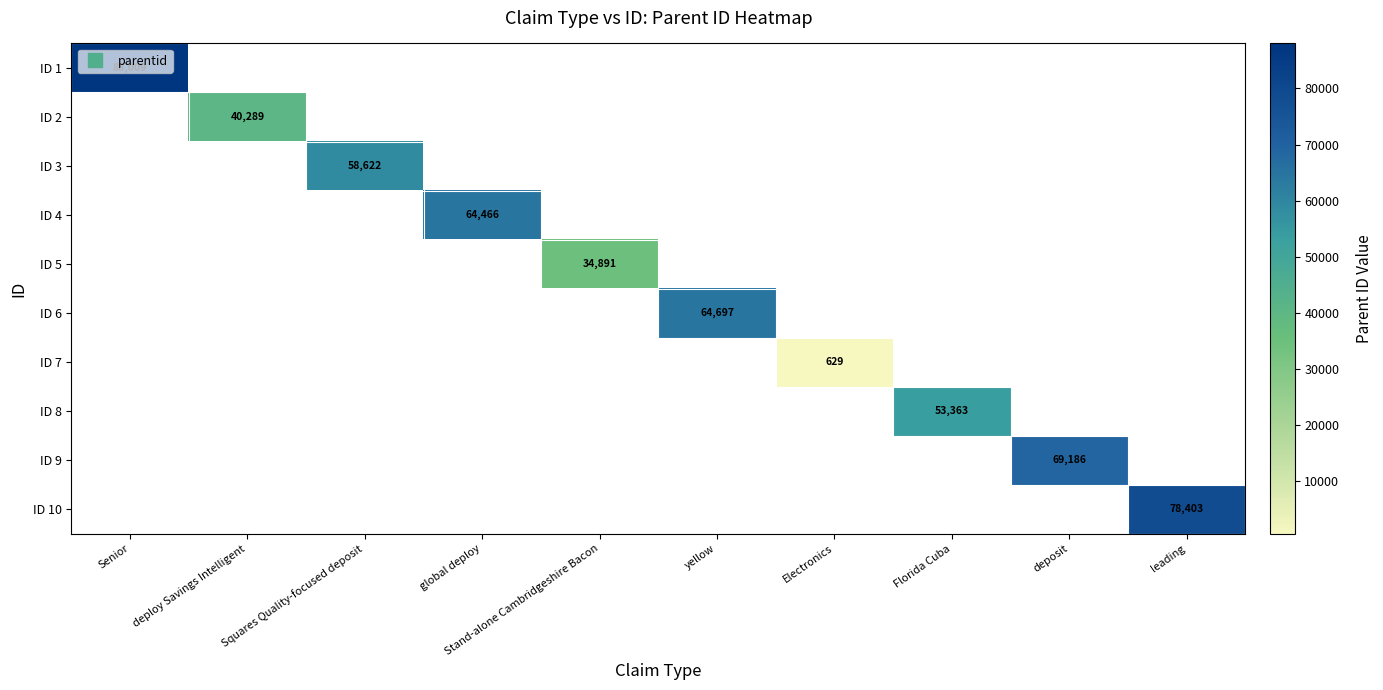

Which category has the highest value across all series?

Senior